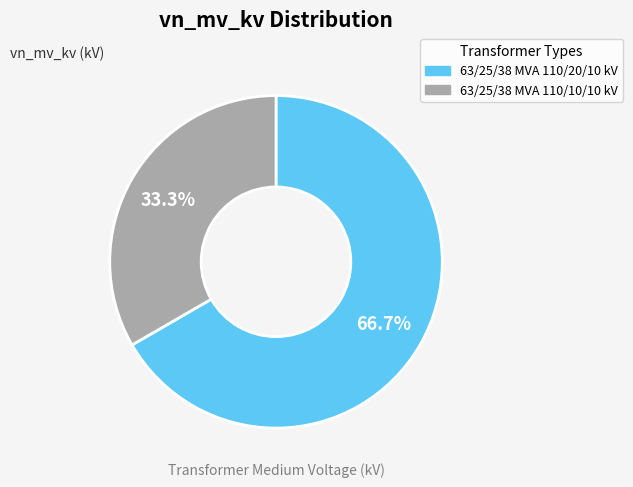

Does 63/25/38 MVA 110/10/10 kV account for over 50% of the chart?

No